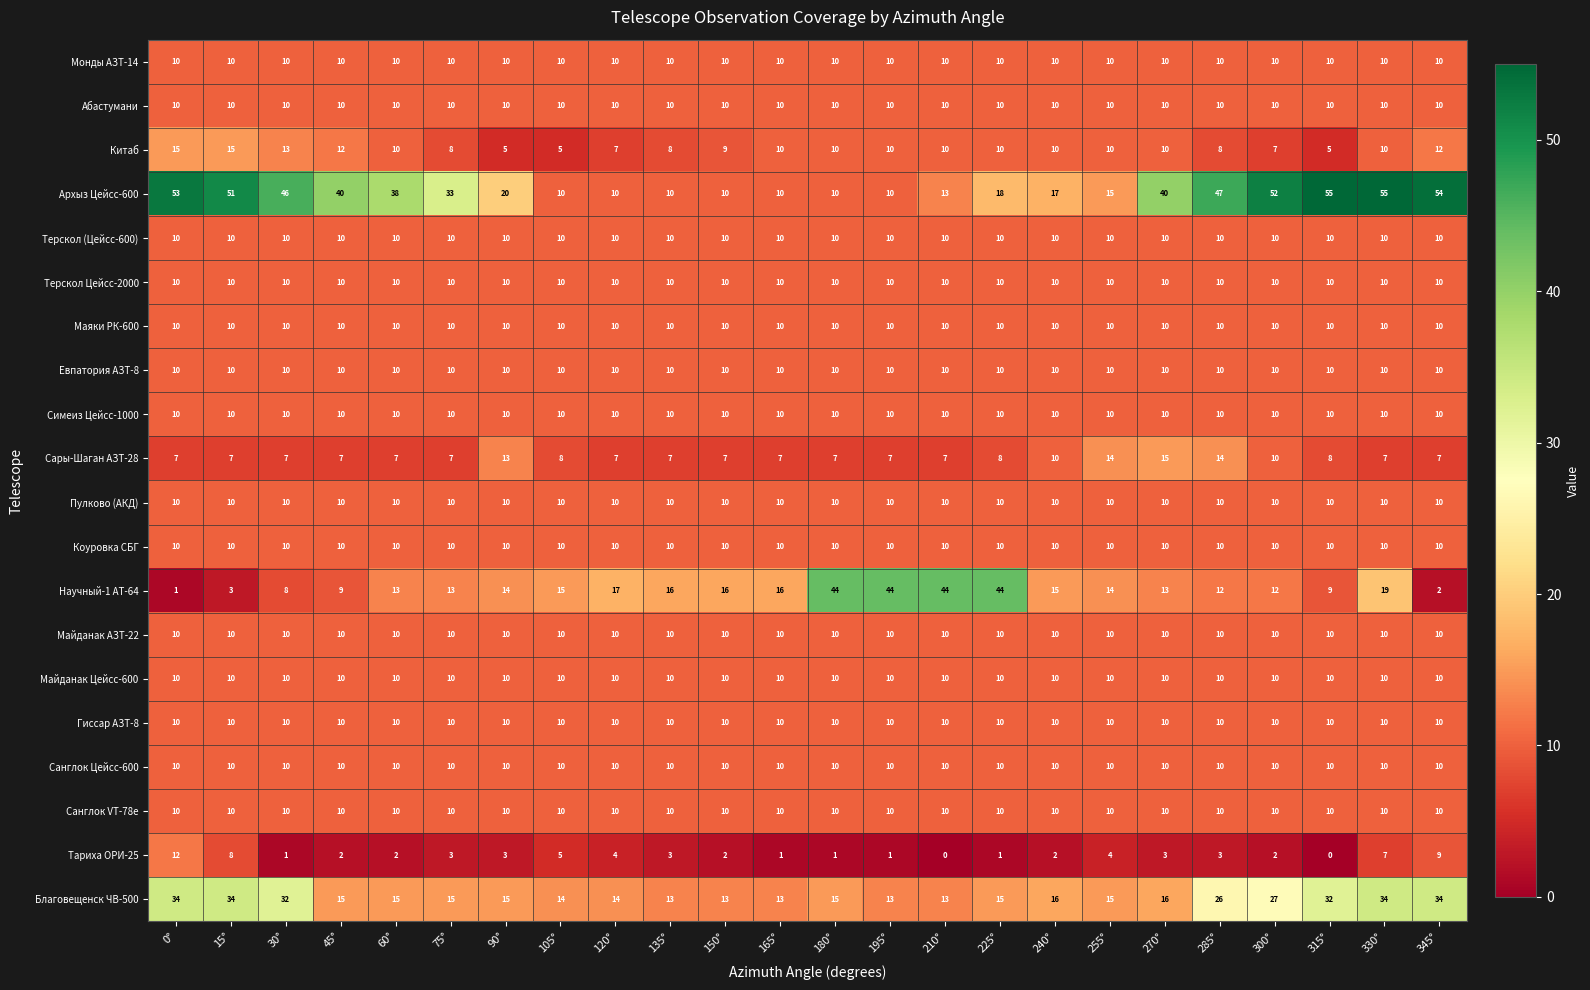

The value of Санглок Цейсс-600 at 255° is 6. True or false?

False